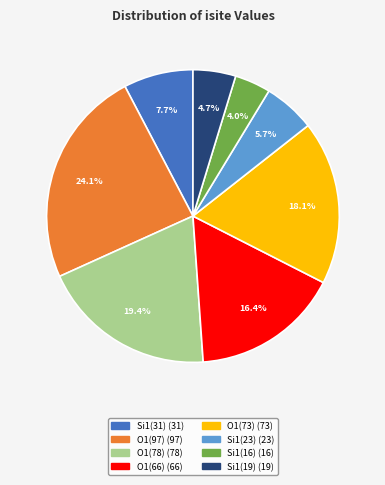

How many slices are in this pie chart?

8